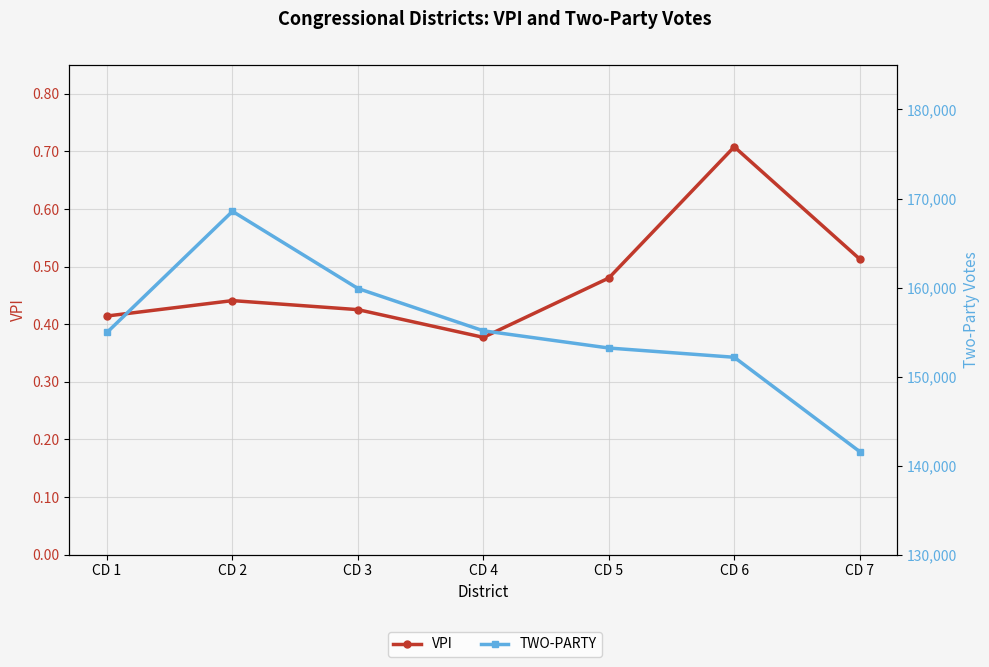

At CD 1, list the series in order from largest to smallest.

TWO-PARTY, VPI